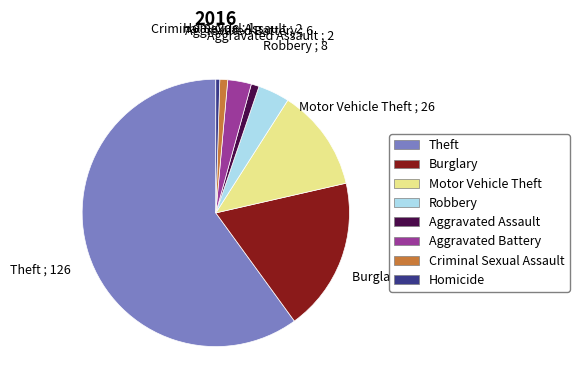

What is the ratio of the value at Theft to the value at Aggravated Battery?

21.0